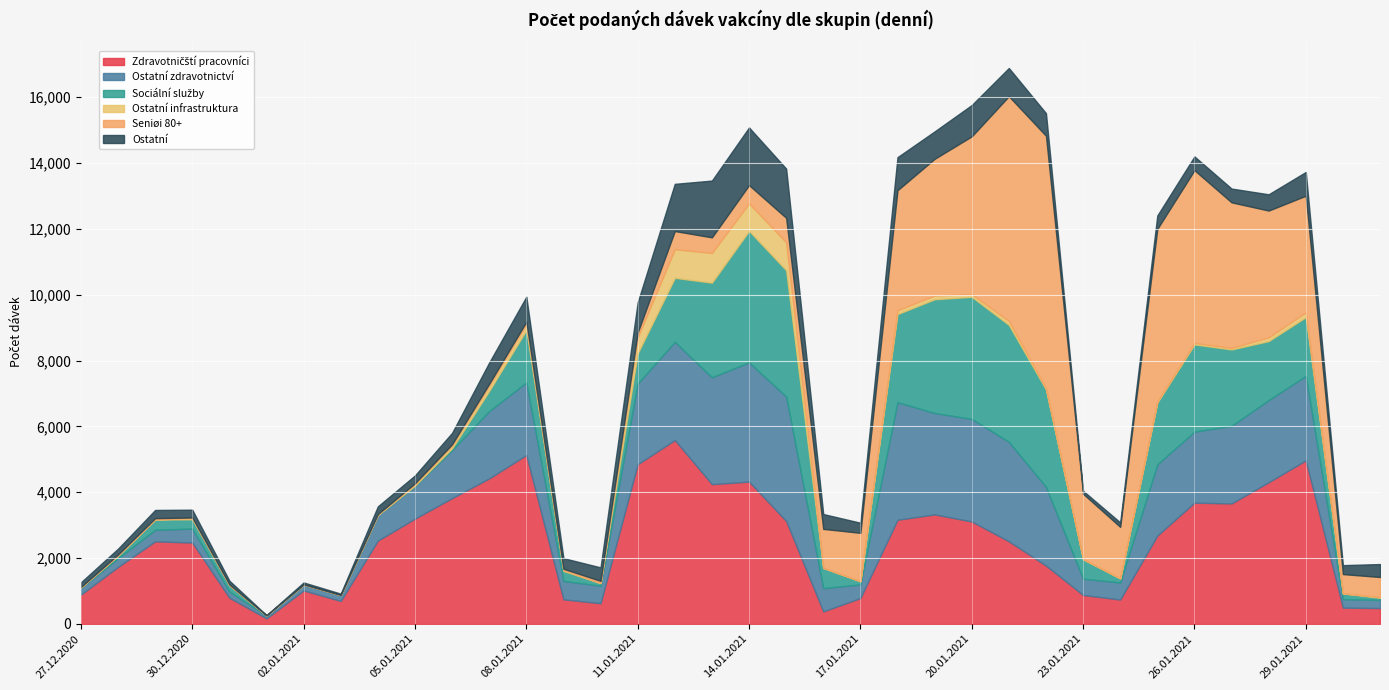

At which category does Ostatní reach its first local valley?

01.01.2021